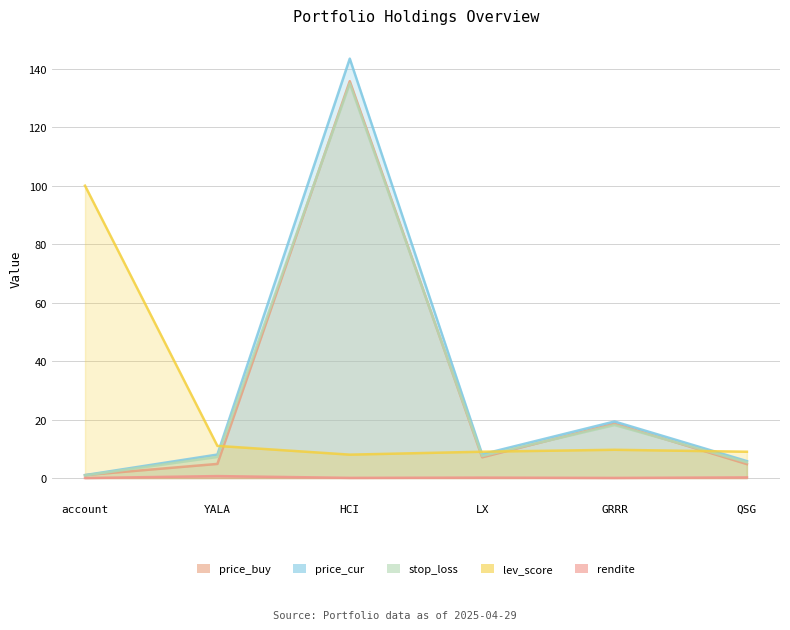

What is the sum of all price_buy values?

172.0